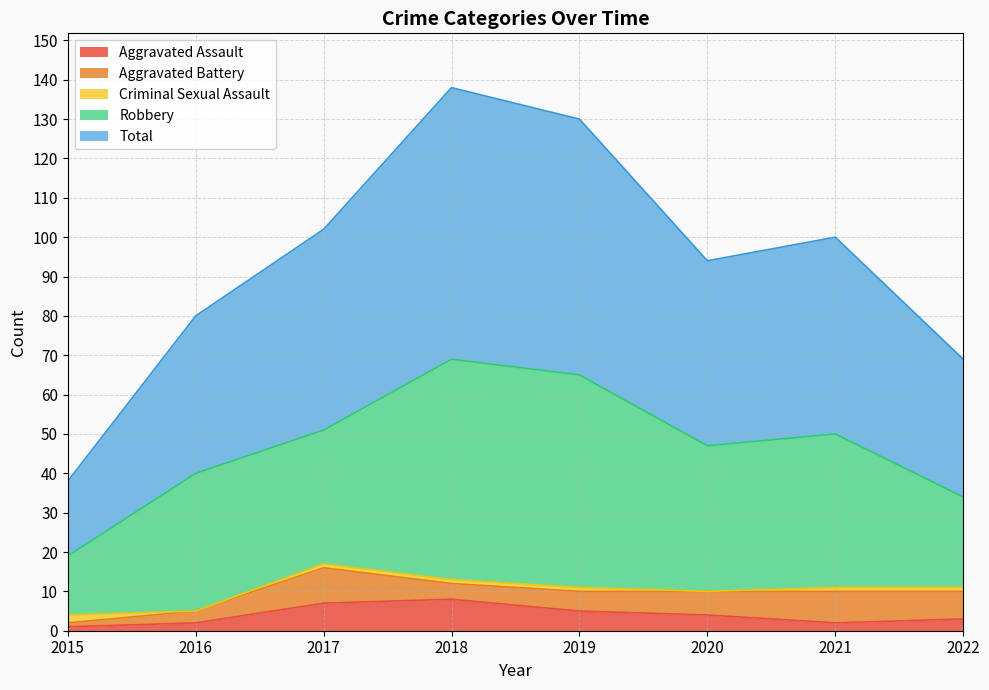

What is the difference between the highest and lowest values at 2022?

34